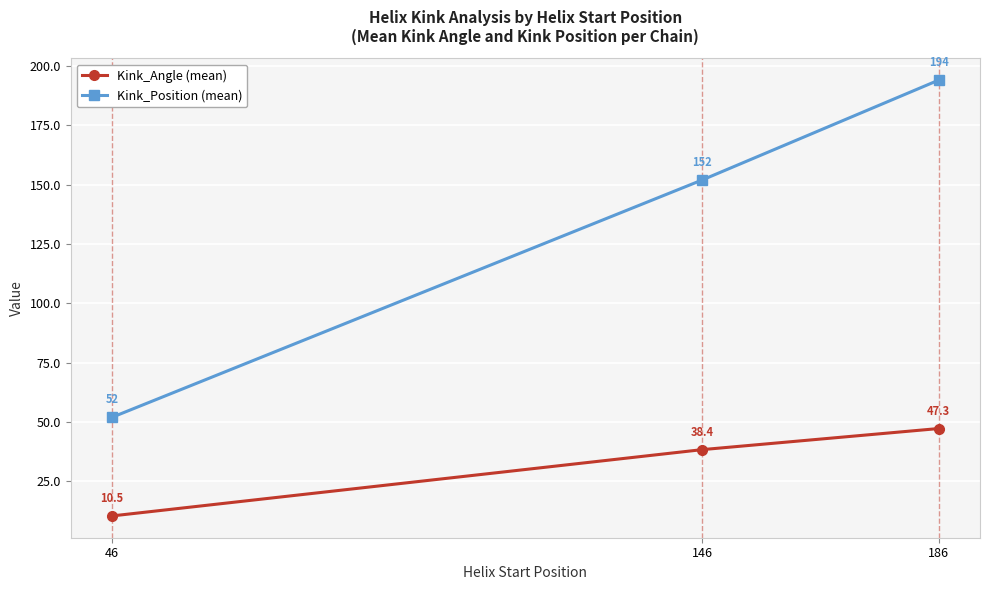

Reading right to left, extract all data points from this chart.

Kink_Angle (mean): 186=47.3	146=38.4	46=10.5
Kink_Position (mean): 186=194.0	146=152.0	46=52.0